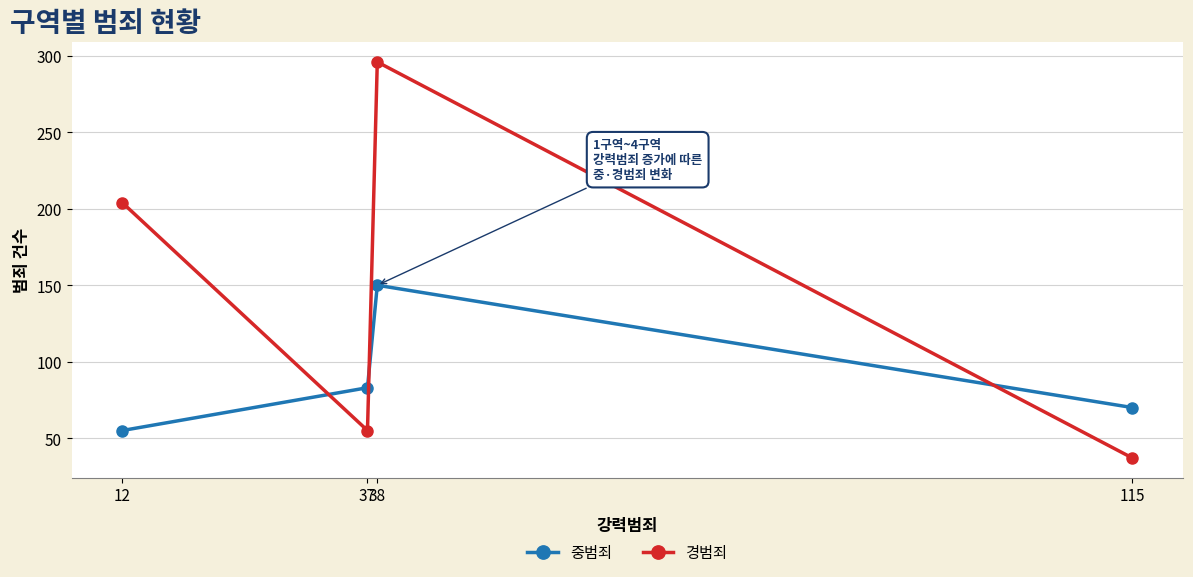

Reading left to right, extract all data points from this chart.

중범죄: 12=55	37=83	38=150	115=70
경범죄: 12=204	37=55	38=296	115=37